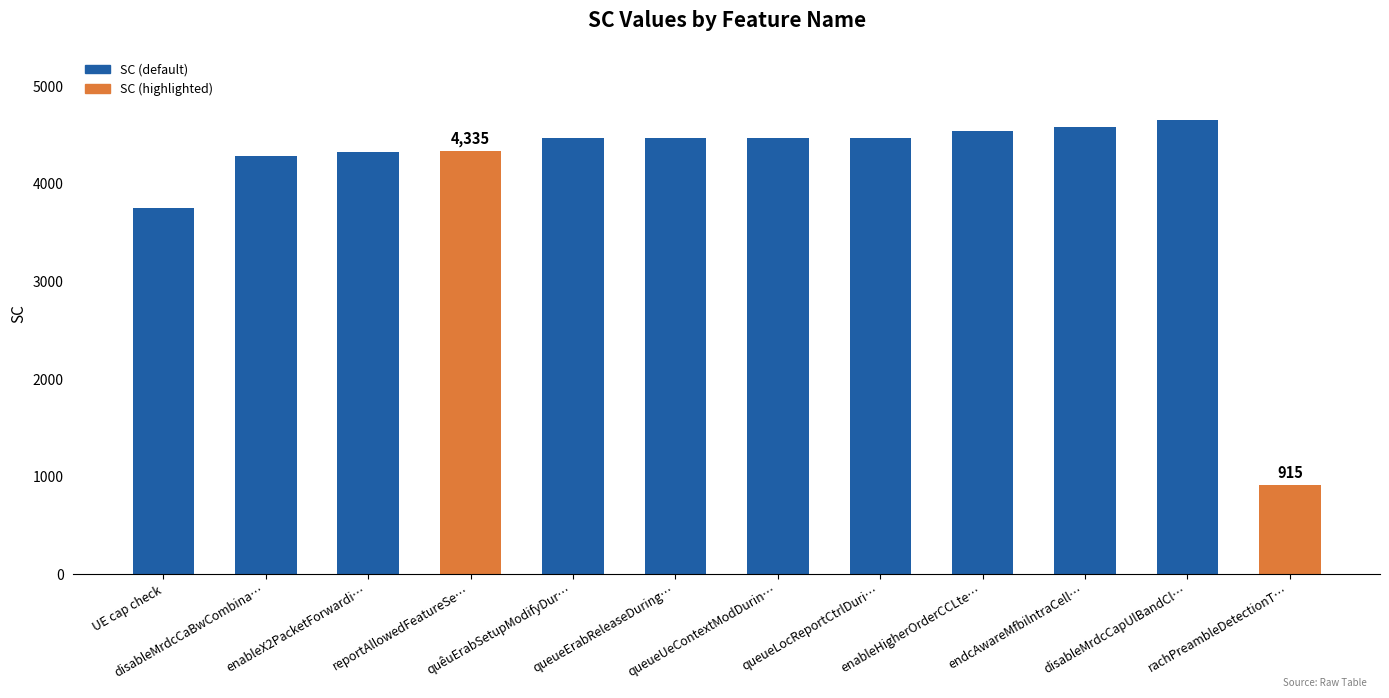

What is the value of the 7th bar from the left?

4468